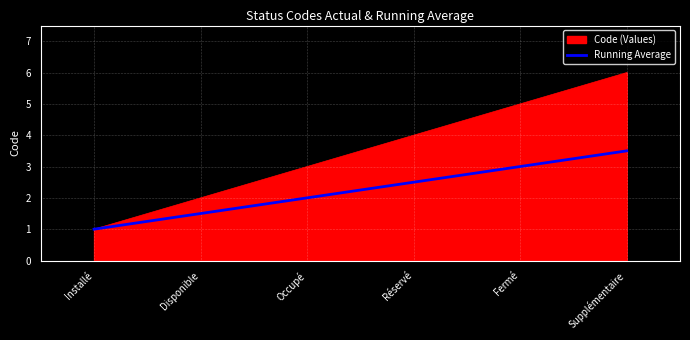

Rank the series by their average value, from lowest to highest.

Running Average, Code (Values)